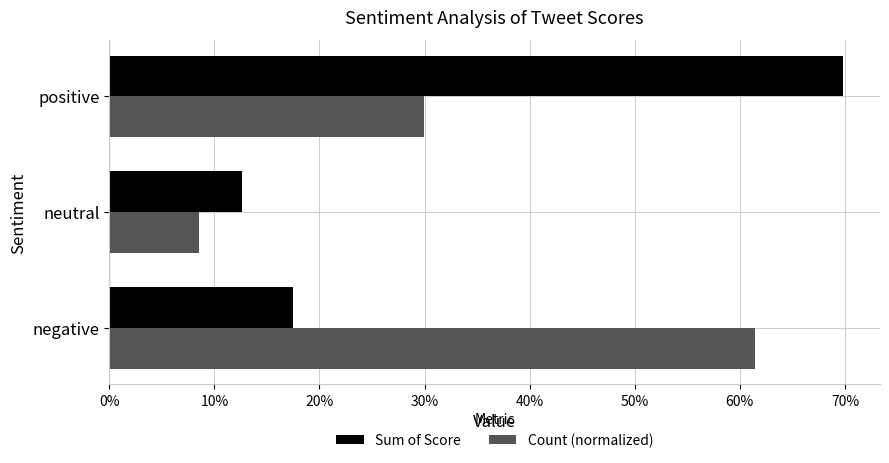

What is the difference between the maximum and second lowest values in the Count (normalized) series?

0.3